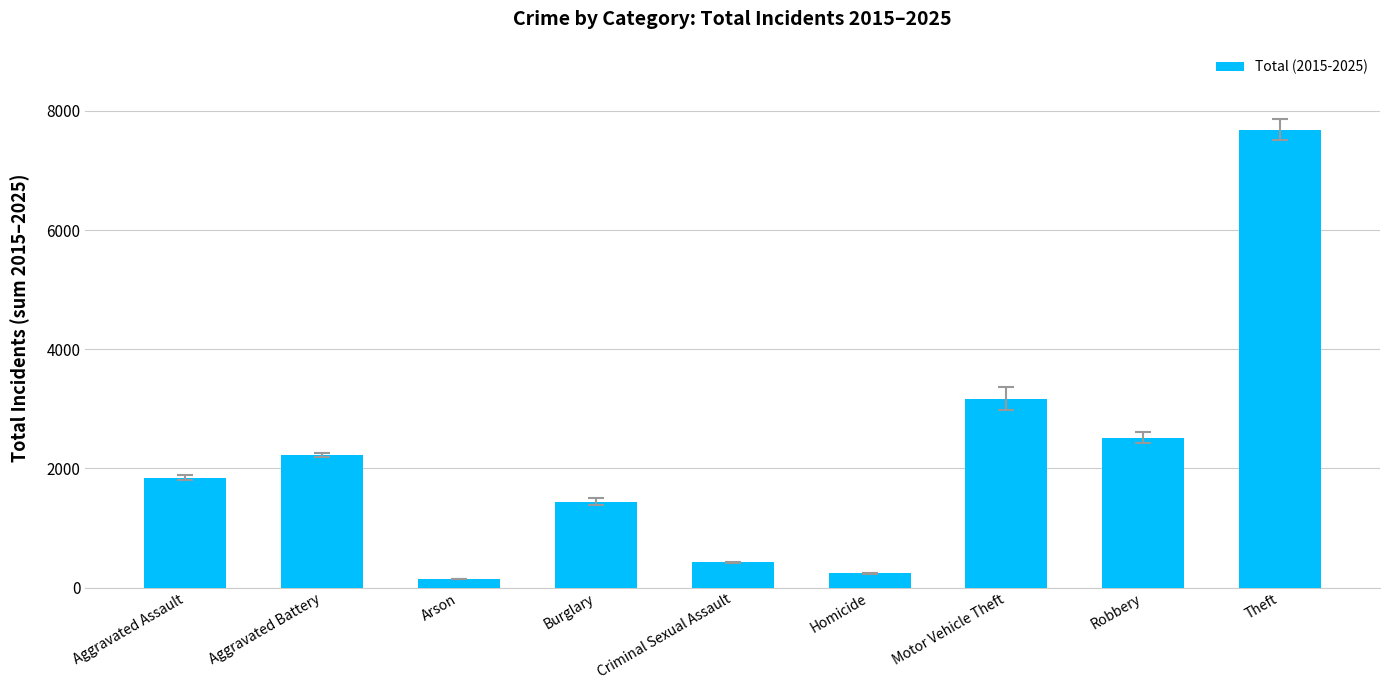

What is the change in value from Arson to Criminal Sexual Assault?

+281